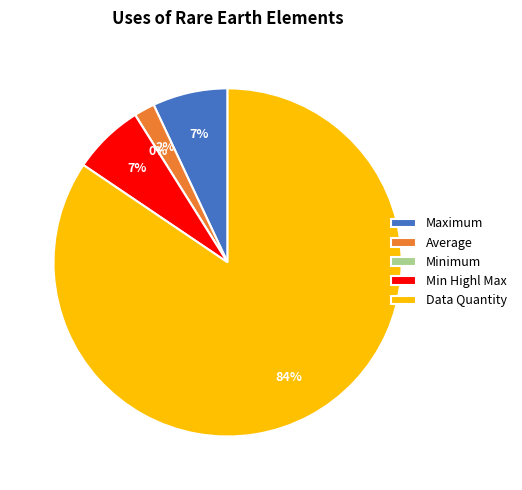

To the nearest percent, what is the combined percentage of Min Highl Max and Minimum?

7%